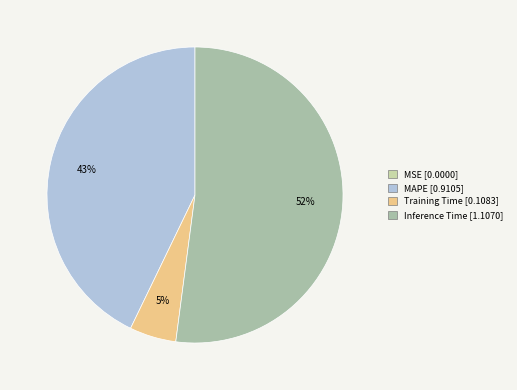

To the nearest percent, what is the difference between the largest and smallest slice percentages?

52%